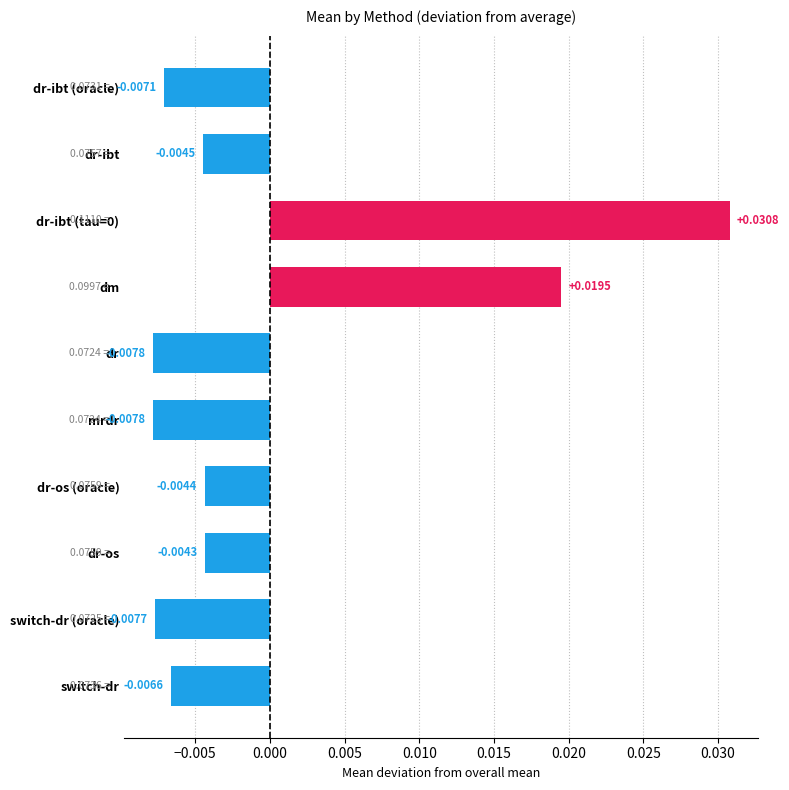

What is the label of the 6th bar from the bottom?

dr